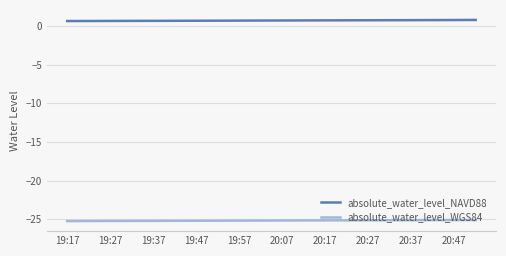

What is the maximum value shown in the chart?

0.8